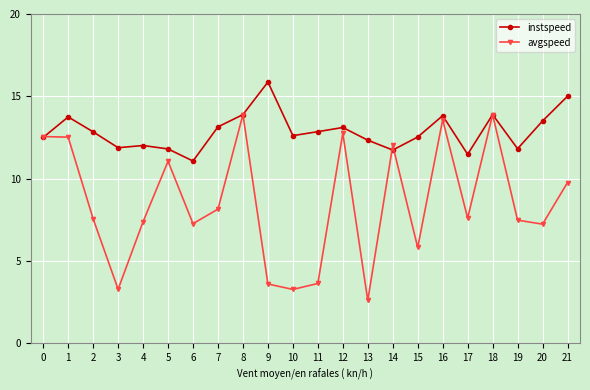

After their last crossing, which series has the higher values: avgspeed or instspeed?

instspeed